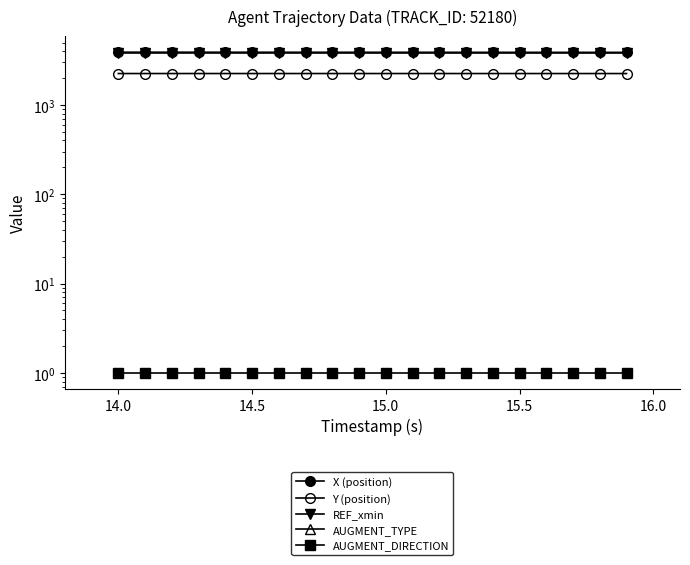

True or false: REF_xmin has a value of 1885.7 at 16.5.

False